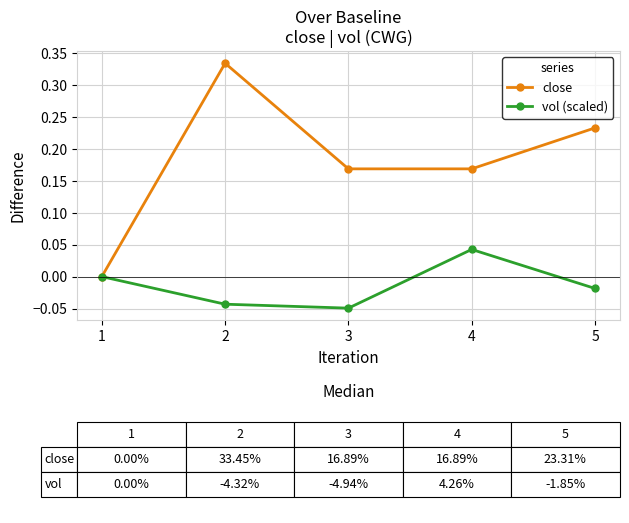

At 4, list the series in order from smallest to largest.

vol (scaled), close